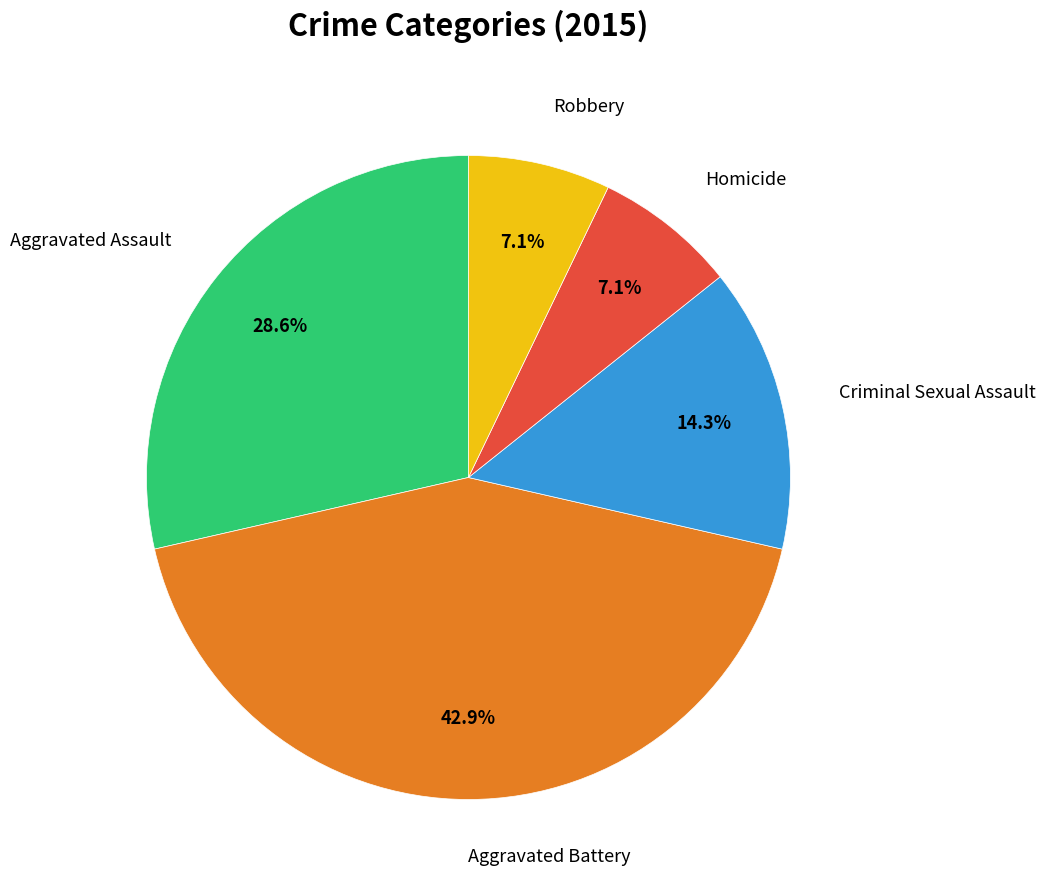

Which slice is the largest?

Aggravated Battery